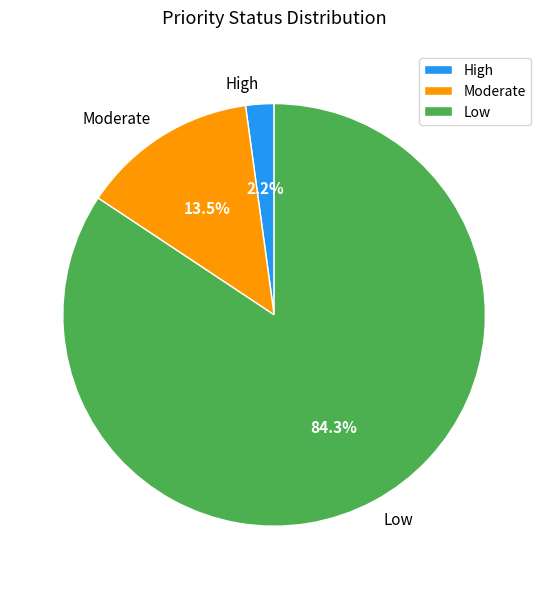

Is it true that Moderate is 1% of the pie?

False